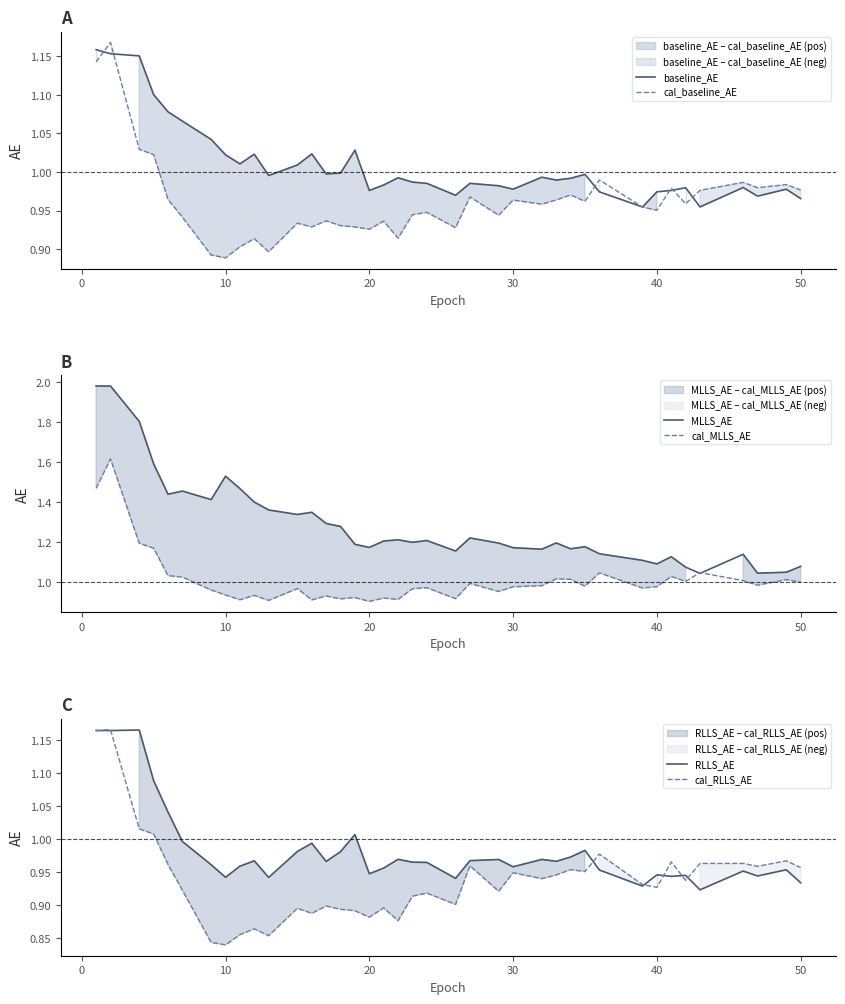

Does the chart have visible grid lines?

No